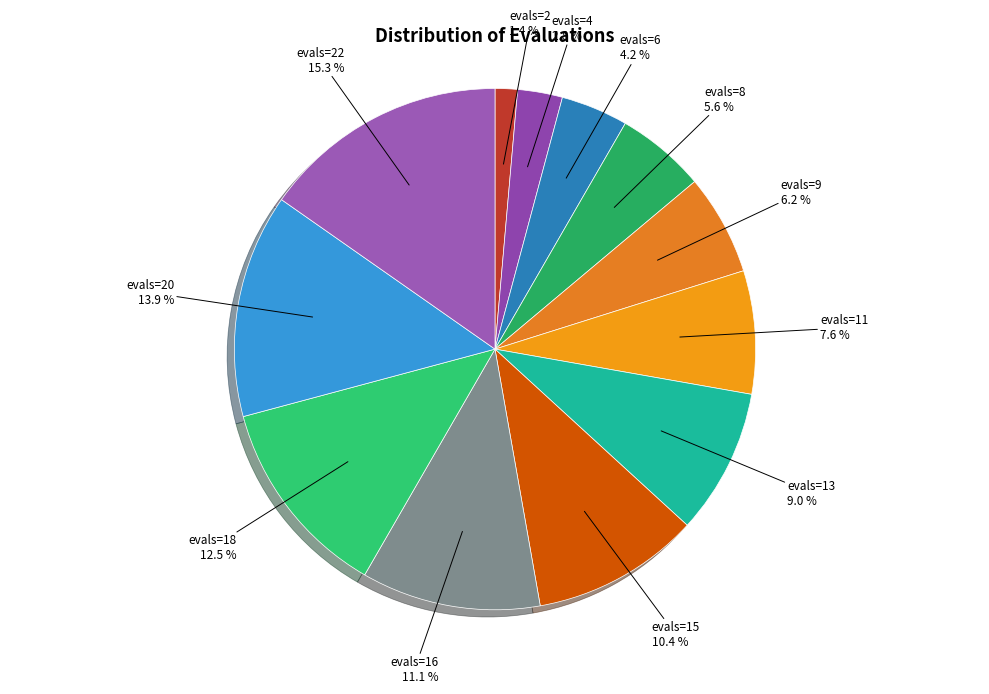

Which has a higher value, evals=11 or evals=8?

evals=11